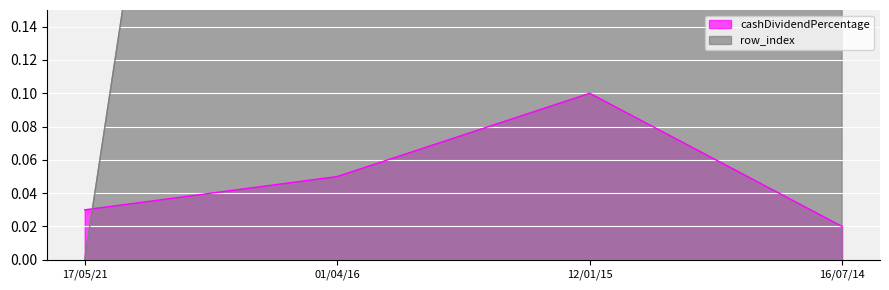

What is the difference between the highest and lowest values at 01/04/16?

0.9